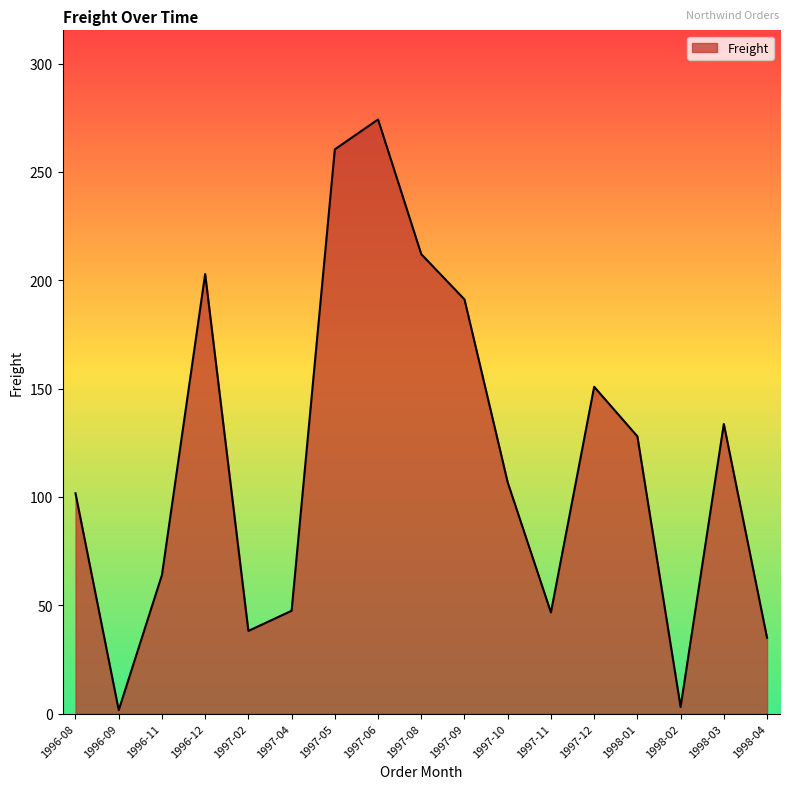

True or false: the data has more than 2 interior local peaks.

True